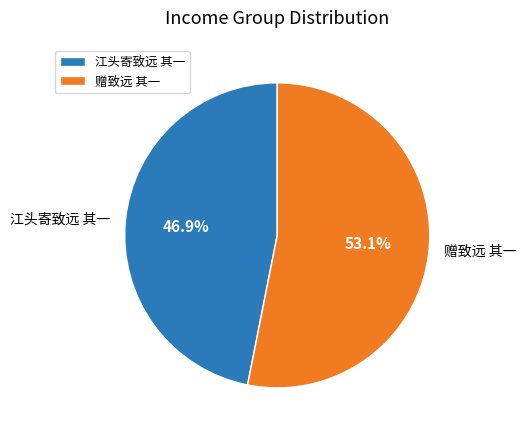

To the nearest percent, what is the average slice percentage?

50%